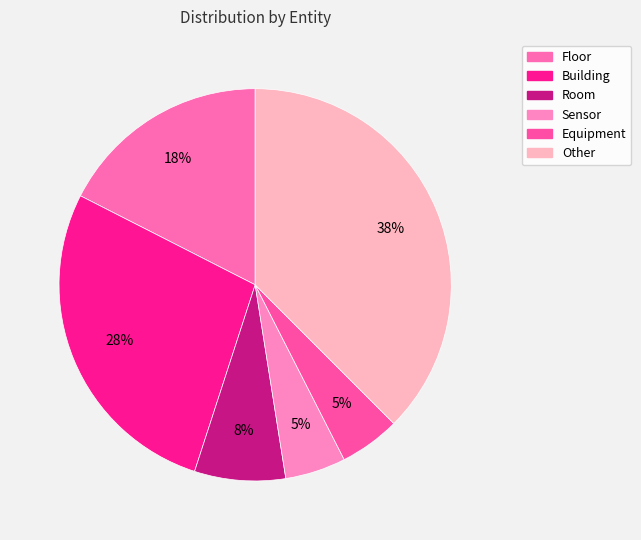

How many slices are in this pie chart?

6